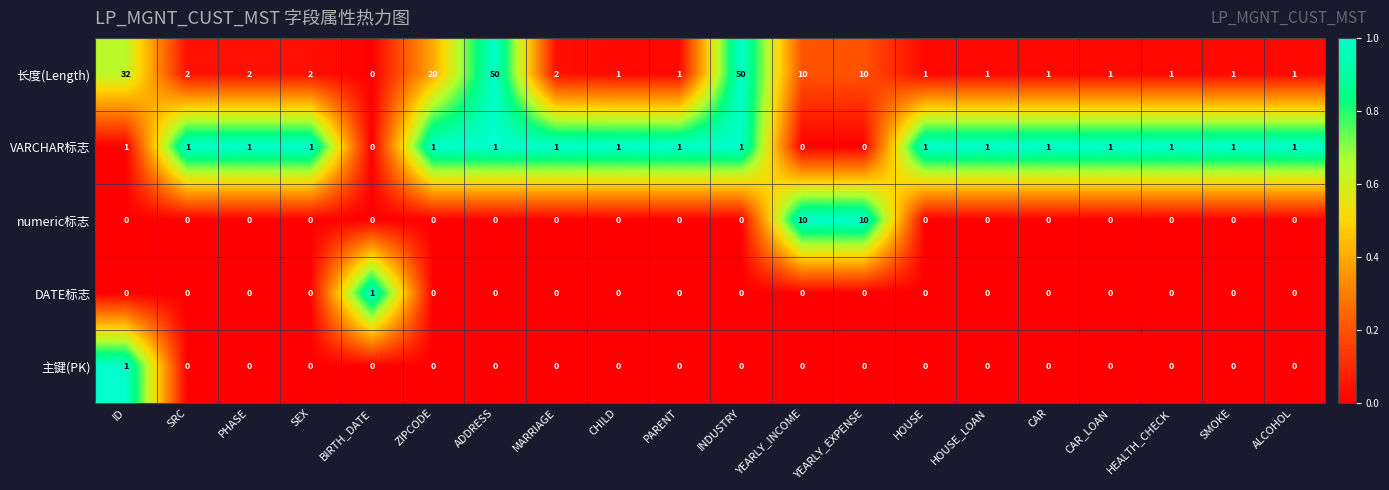

Count the number of data series in this chart.

5